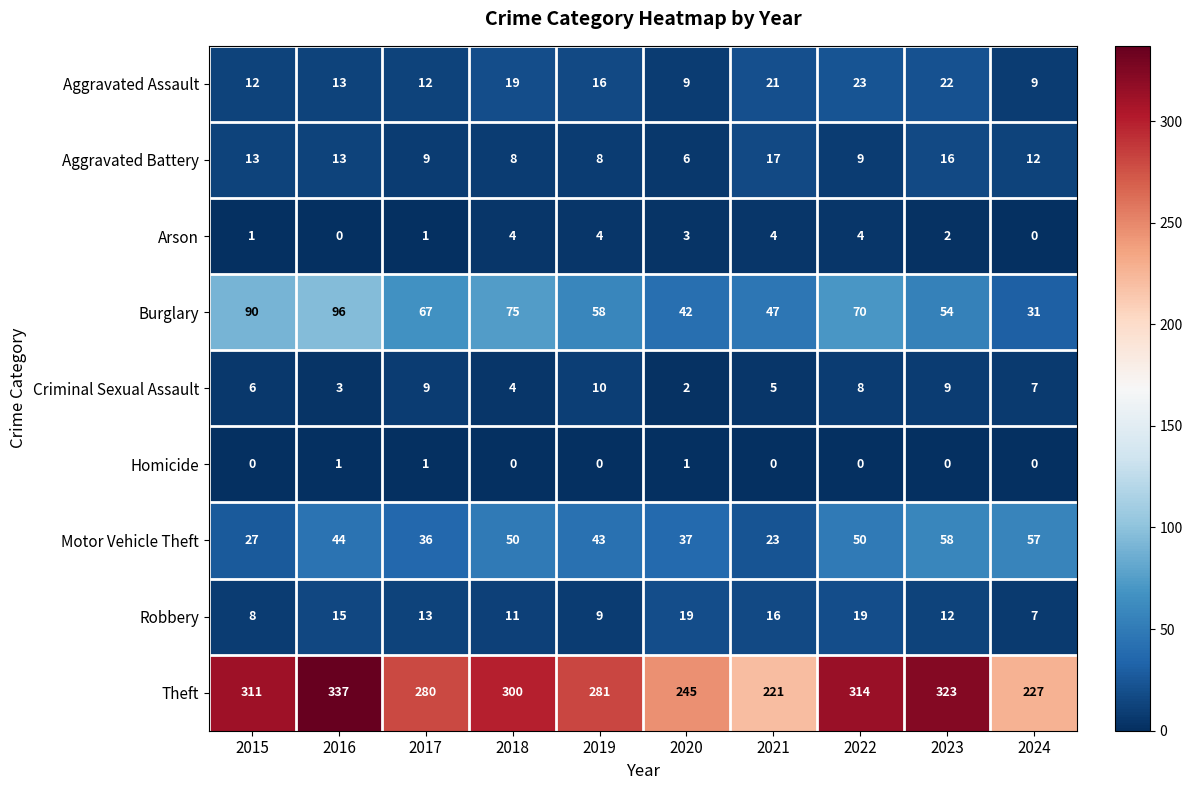

At how many categories does at least one series exceed 81?

10